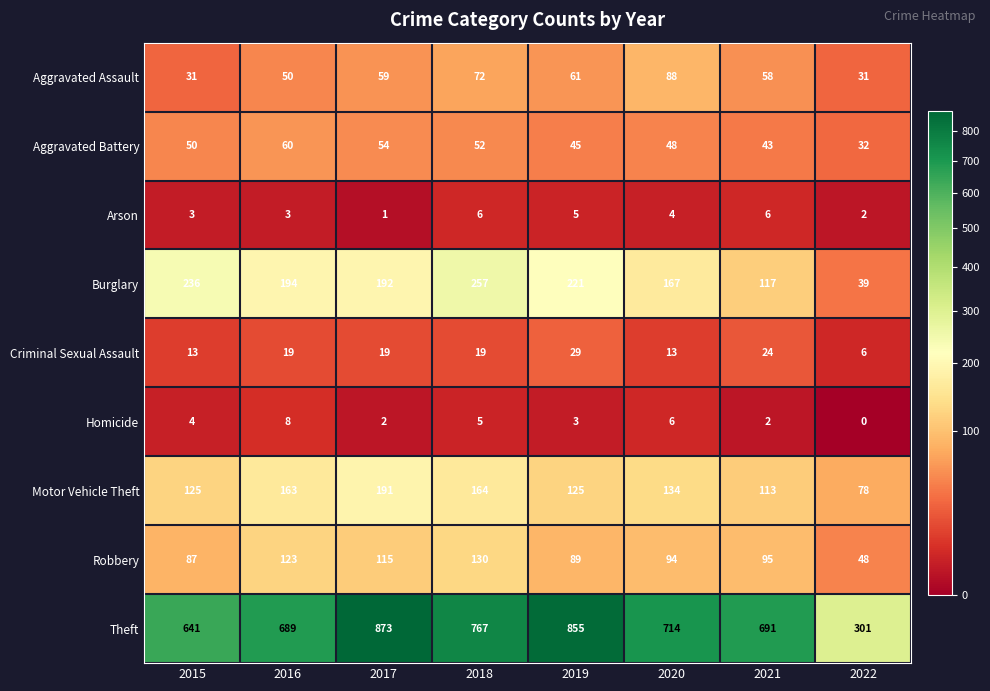

The value of Aggravated Battery at 2018 is 52. True or false?

True